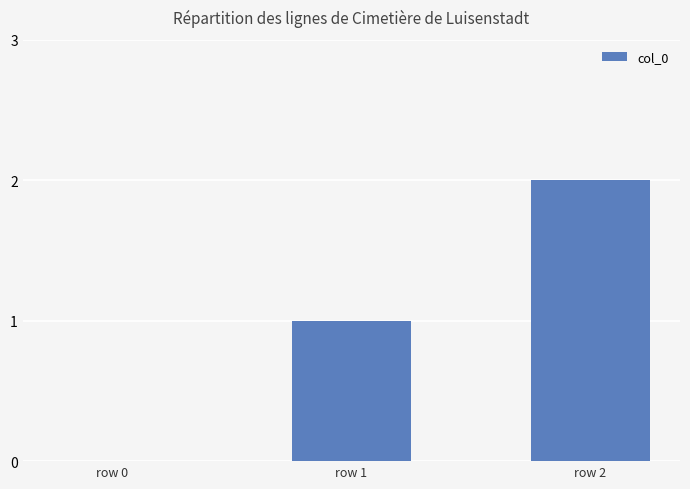

Is it true that the value at row 2 is 2?

True